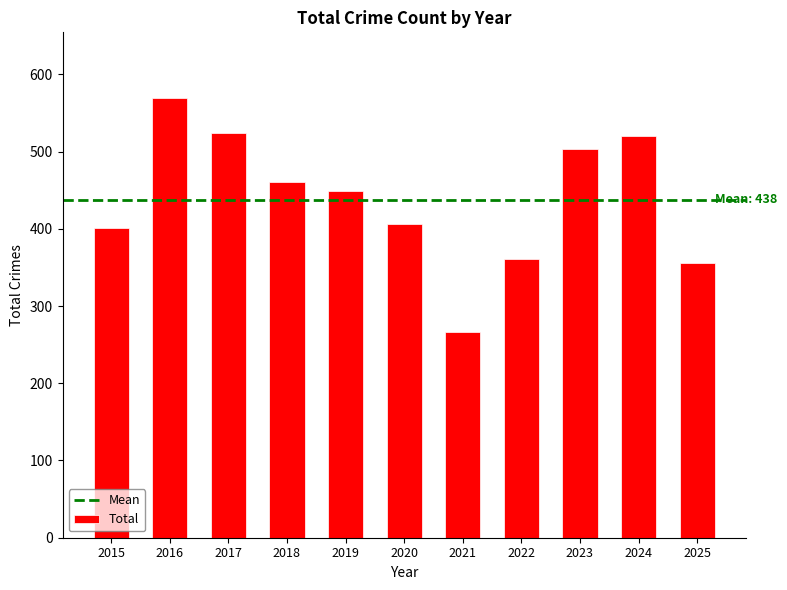

What is the value of the 3rd bar from the left?

524